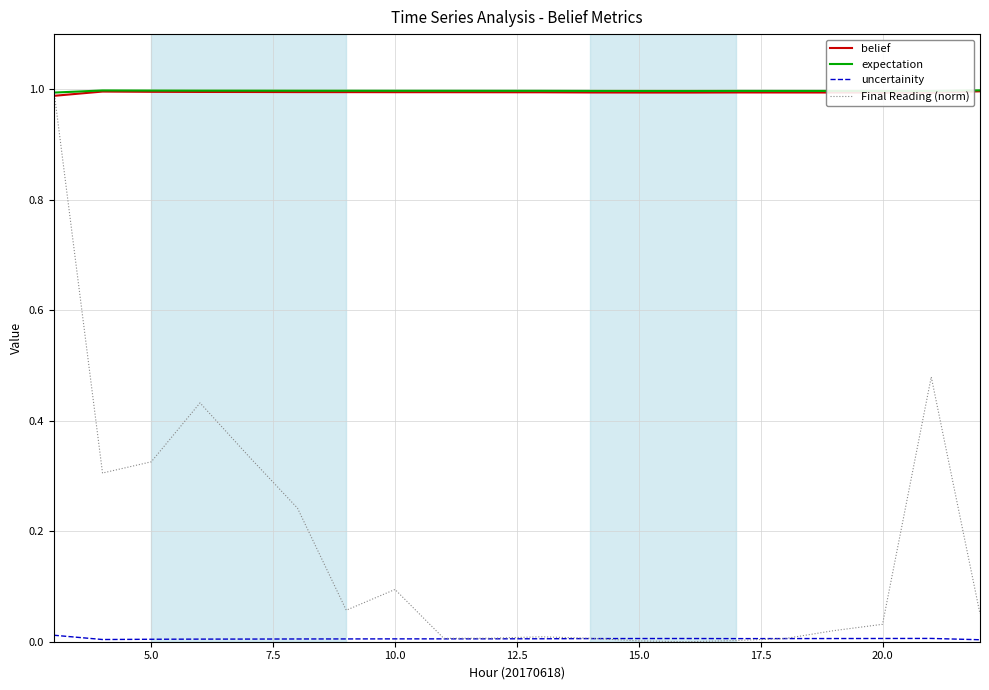

What are all the series names shown in the legend?

belief, expectation, uncertainity, Final Reading (norm)